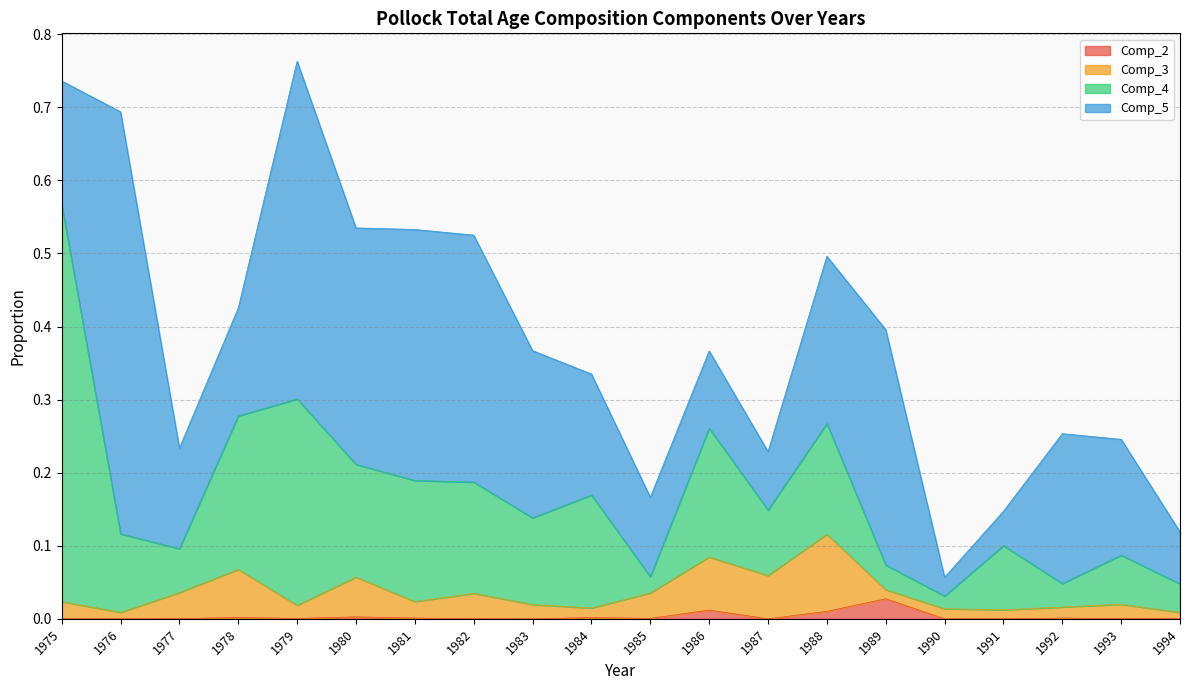

True or false: Comp_3 has a value of 0.1 at 1977.

False